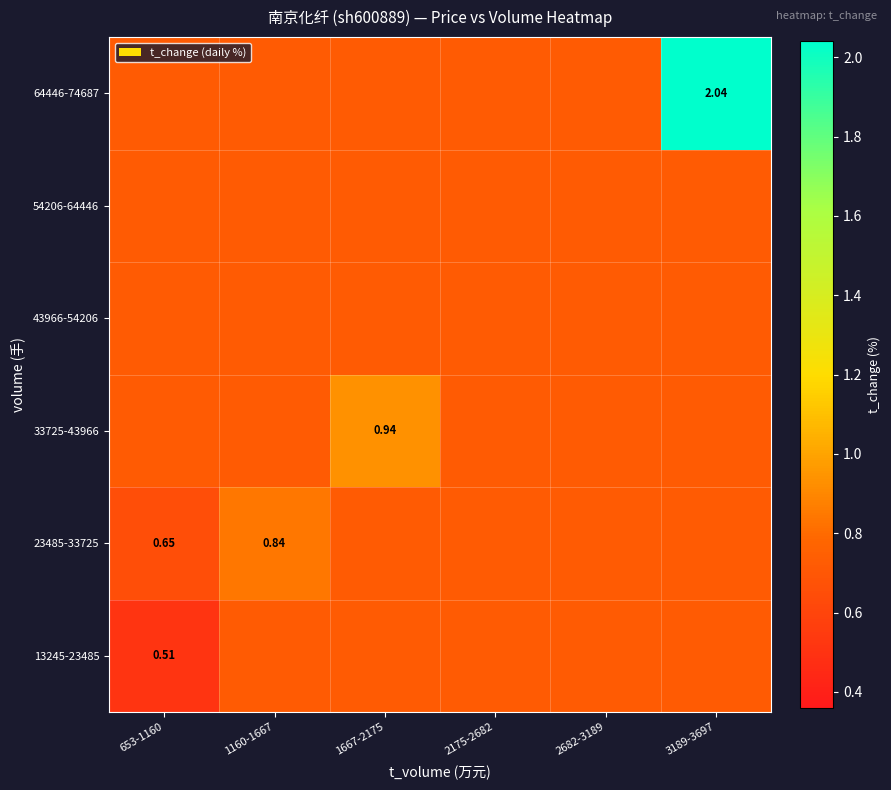

Is the value of 13245-23485 at 653-1160 greater than the value of 23485-33725 at 1160-1667?

No